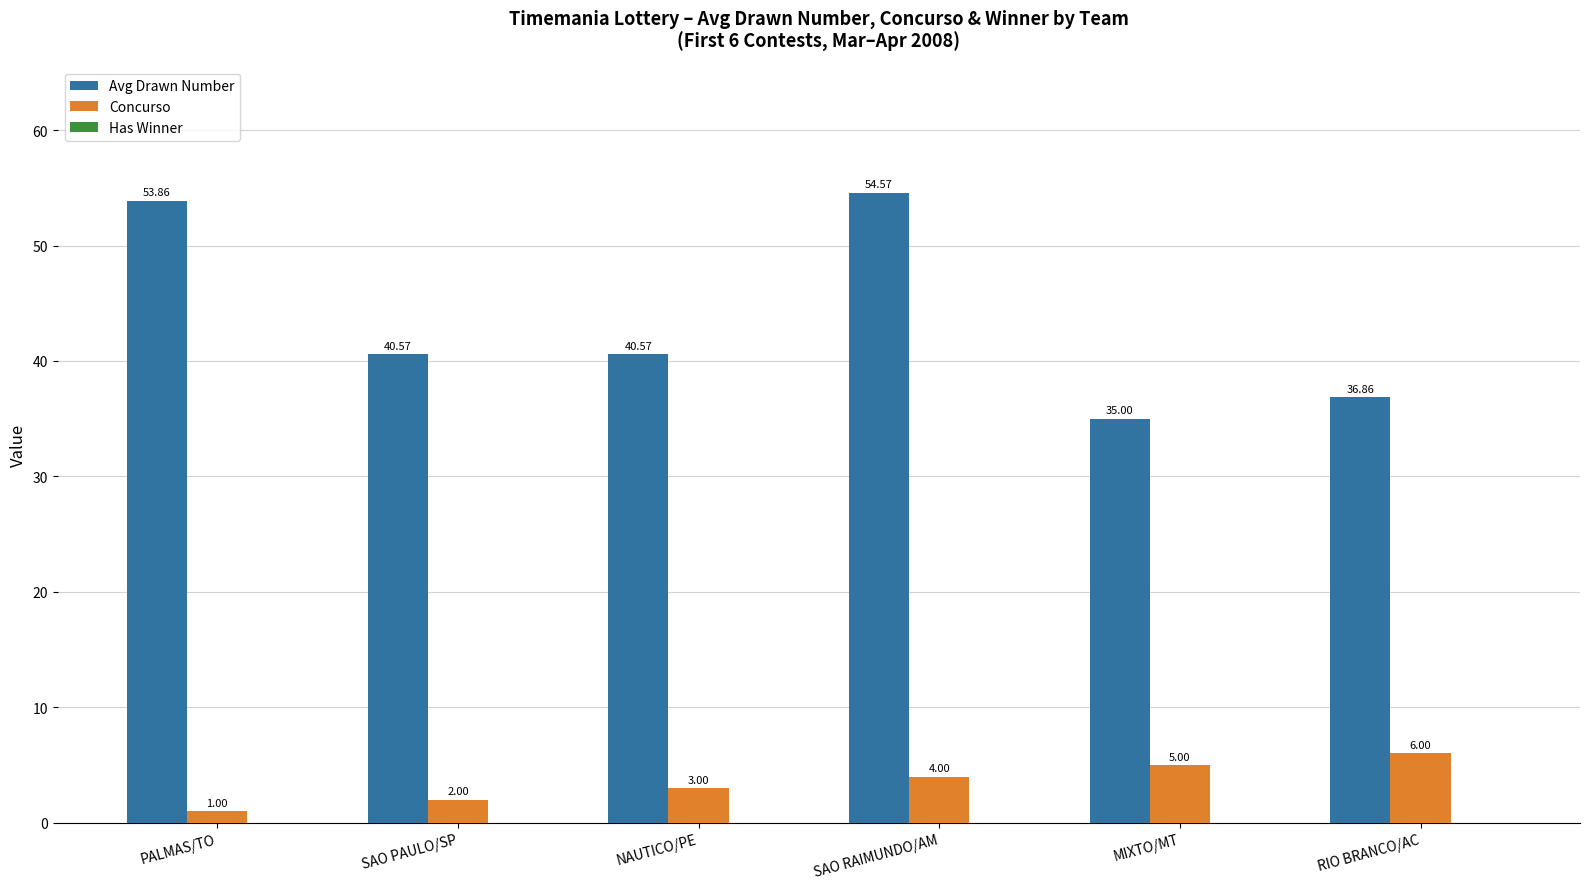

Rank the series by their maximum value, from lowest to highest.

Concurso, Avg Drawn Number